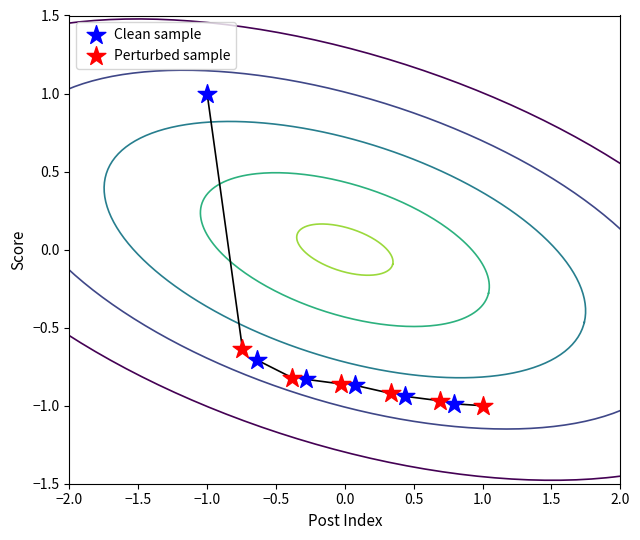

Which series has the largest Y range (max minus min)?

Clean sample